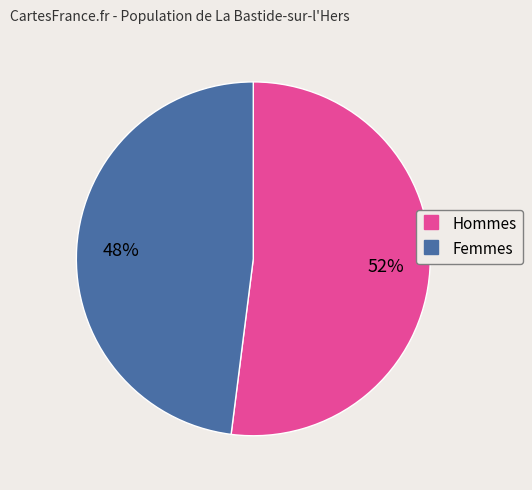

To the nearest percent, what is the average slice percentage?

50%